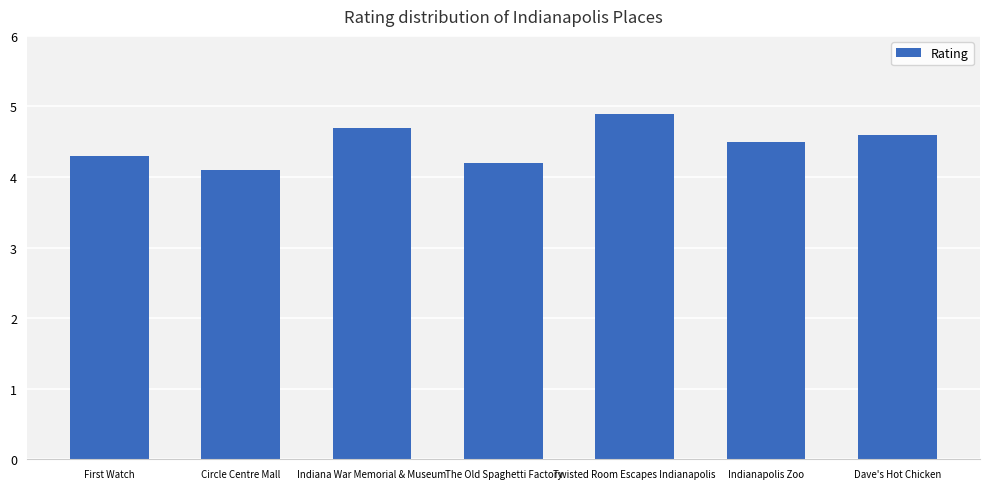

What is the average value?

4.5